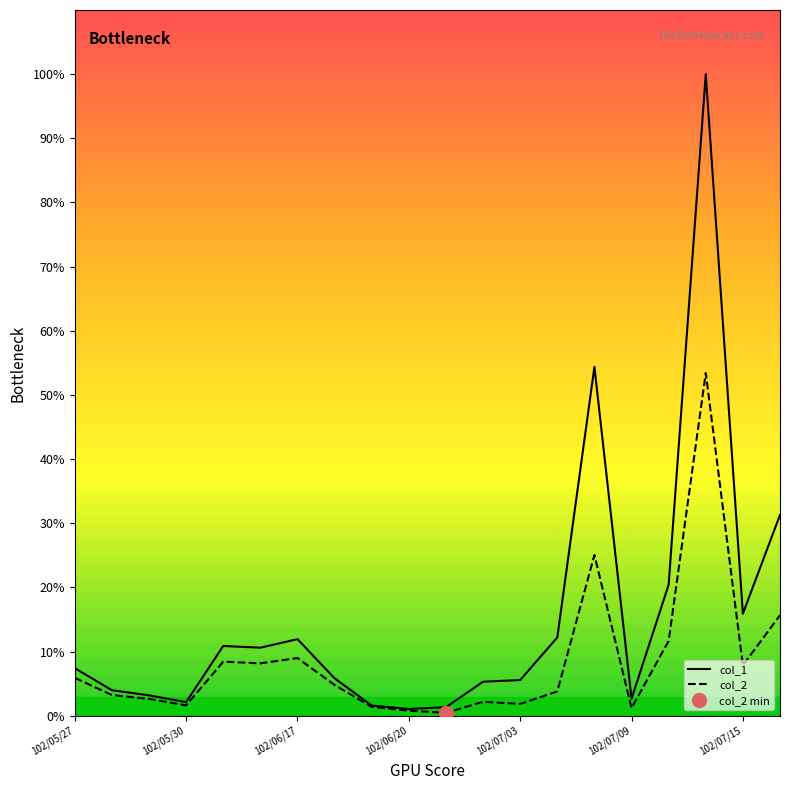

Reading left to right, extract all data points from this chart.

col_1: 28000	15000	12000	8000	41000	40000	45000	22000	6000	4000	5000	20000	21000	46000	205000	10000	77000	377000	60000	118000
col_2: 22300	12150	9940	6080	31780	30800	33900	18080	5220	2980	1700	8200	6940	14280	94450	4500	43950	201420	29650	59060